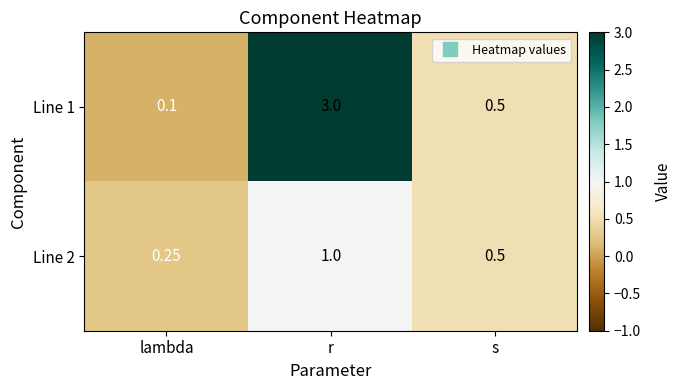

What is the maximum value shown in the chart?

3.0